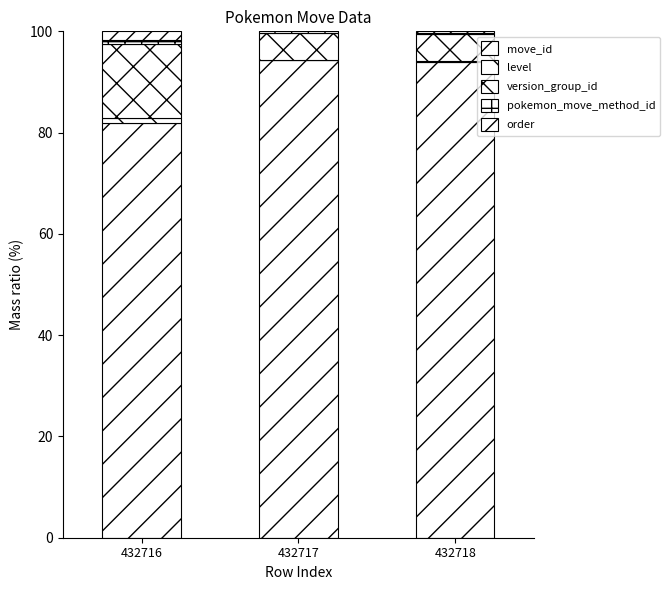

How many values in the move_id series exceed 93?

2